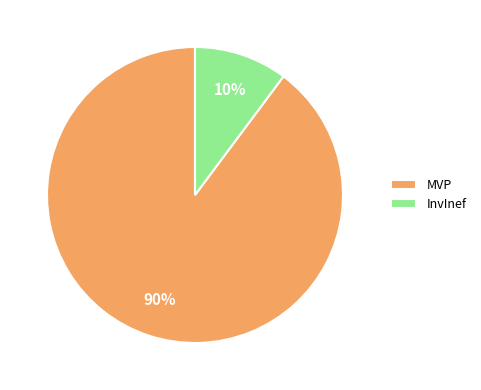

To the nearest percent, what is the difference between the largest and smallest slice percentages?

80%